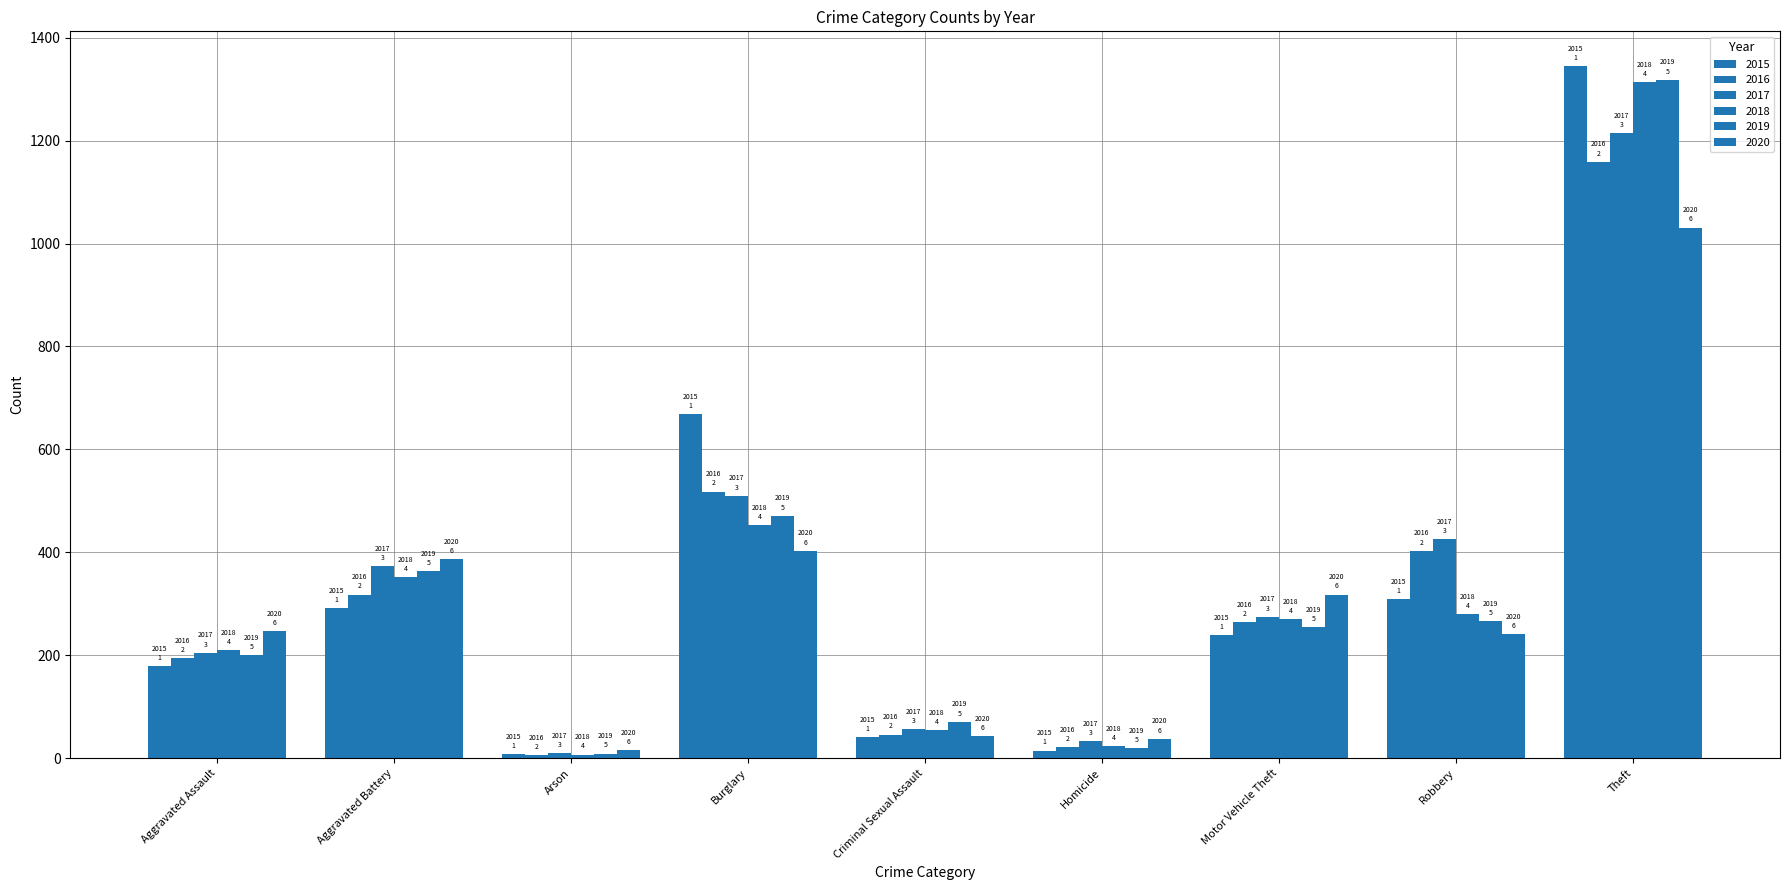

How many bars are there in each group?

6